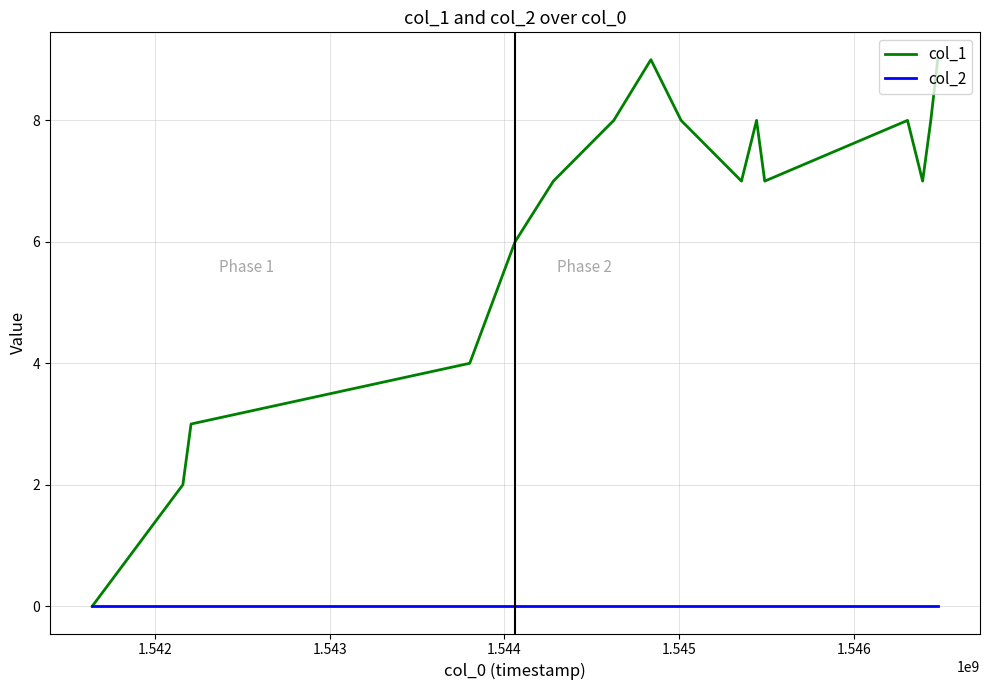

Which series has the widest spread of values?

col_1